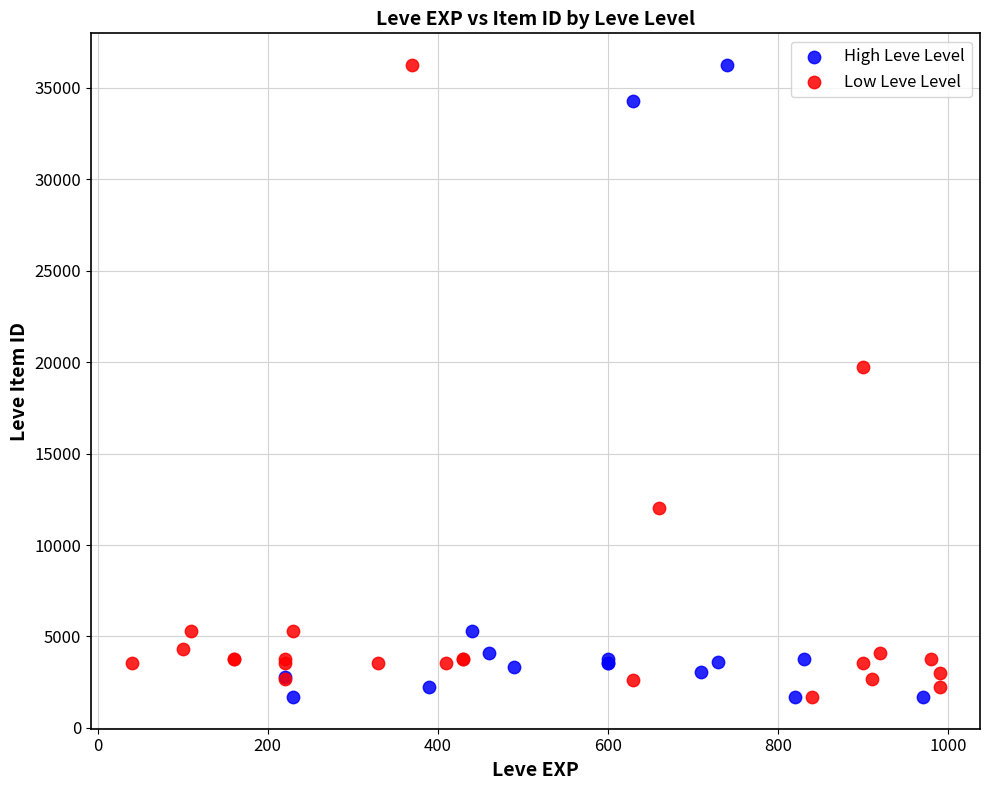

What are all the series names shown in the legend?

High Leve Level, Low Leve Level